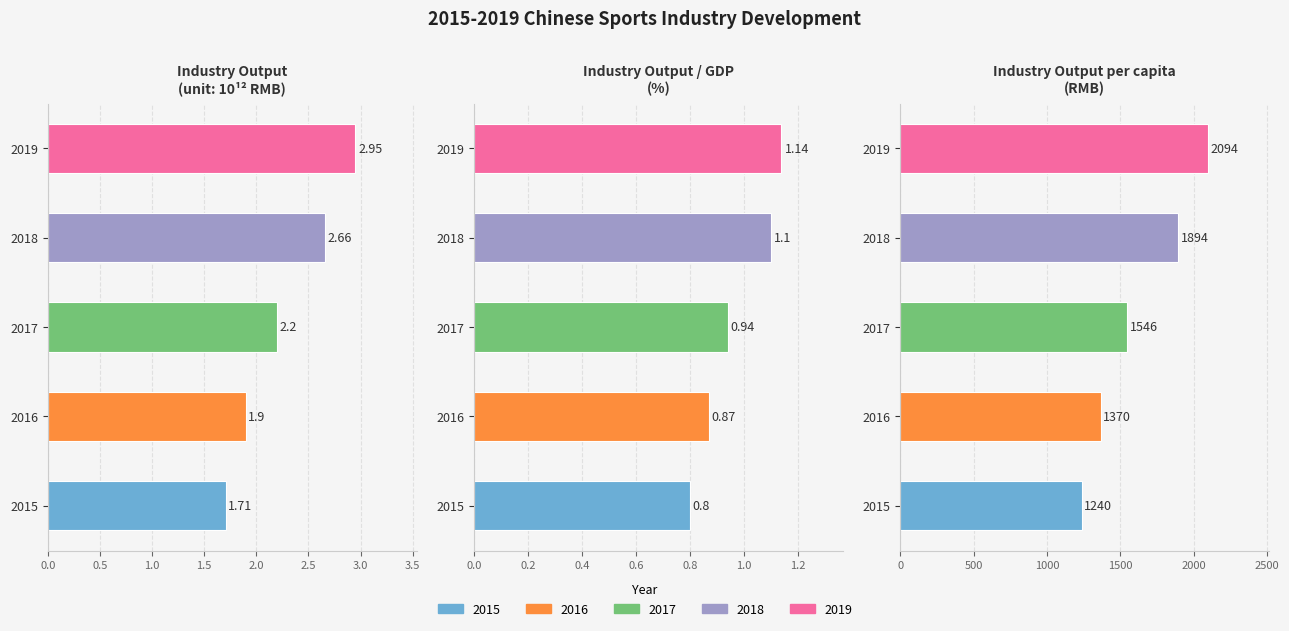

Are the bars grouped side by side (vs. stacked)?

Yes